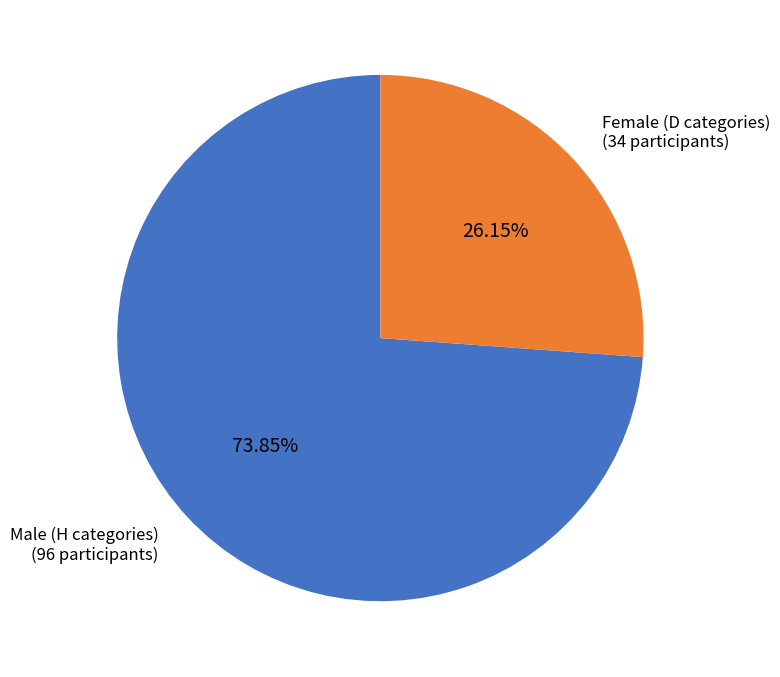

Do Male (H categories) (96 participants) and Female (D categories) (34 participants) together represent more than half of the pie?

Yes